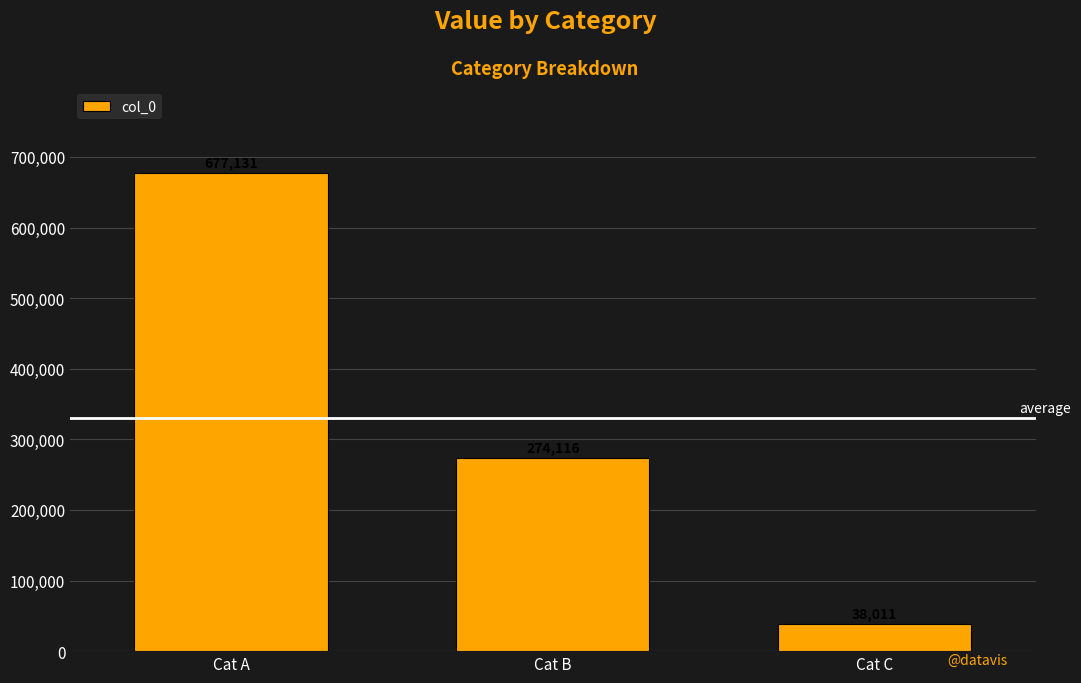

How many distinct data groups are displayed?

1